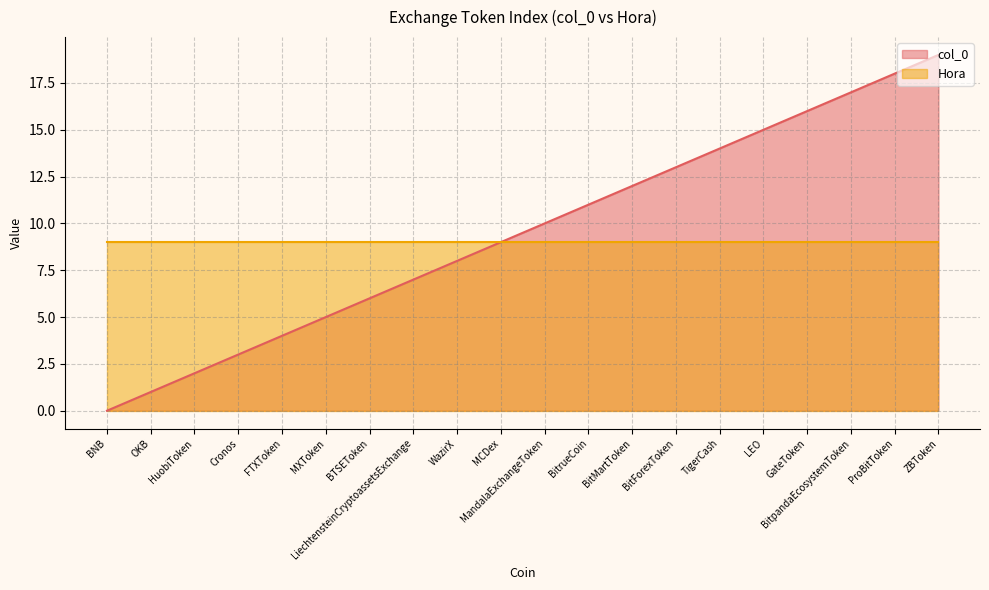

What is the change in value from BNB to TigerCash?

+14